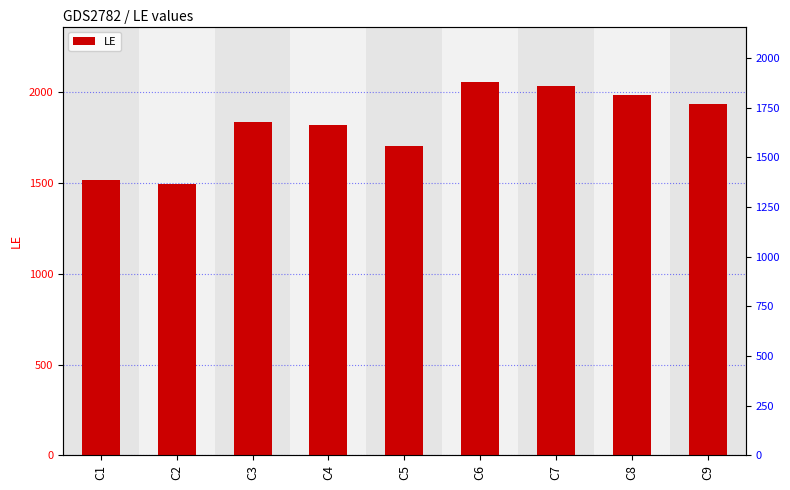

The value at C6 is 557. True or false?

False